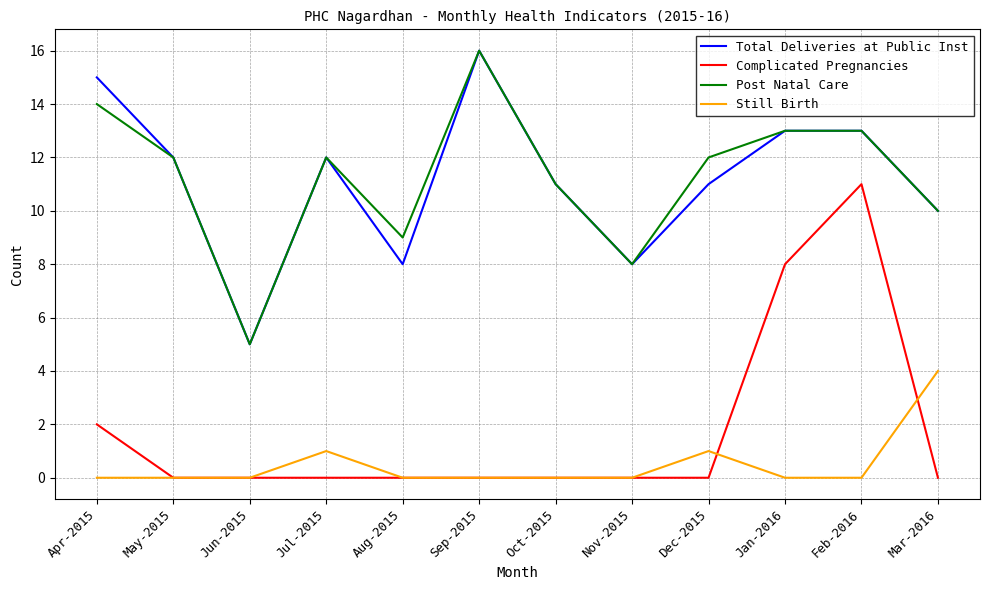

Reading right to left, extract all data points from this chart.

Total Deliveries at Public Inst: 10	13	13	11	8	11	16	8	12	5	12	15
Complicated Pregnancies: 0	11	8	0	0	0	0	0	0	0	0	2
Post Natal Care: 10	13	13	12	8	11	16	9	12	5	12	14
Still Birth: 4	0	0	1	0	0	0	0	1	0	0	0